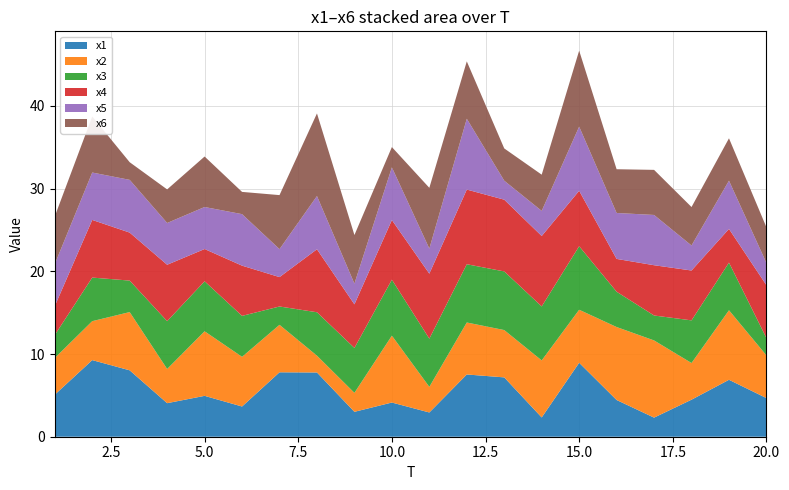

Reading left to right, list all the values displayed in this chart.

x1: 5.1	9.3	8.0	4.1	4.9	3.7	7.8	7.8	3.0	4.1	2.9	7.5	7.2	2.3	8.9	4.4	2.3	4.5	6.9	4.7
x2: 4.4	4.7	7.0	4.1	7.8	6.0	5.7	2.0	2.3	8.1	3.1	6.3	5.7	6.9	6.4	8.8	9.3	4.4	8.4	5.2
x3: 2.8	5.3	3.8	5.8	6.0	5.0	2.2	5.3	5.4	6.8	5.8	7.0	7.1	6.5	7.7	4.3	3.0	5.2	5.8	2.1
x4: 3.5	7.0	5.8	6.8	3.9	6.1	3.6	7.6	5.3	7.2	7.9	9.0	8.7	8.5	6.7	4.0	6.1	6.0	4.1	6.4
x5: 5.1	5.7	6.4	5.1	5.1	6.2	3.4	6.4	2.5	6.4	3.0	8.6	2.3	3.0	7.8	5.6	6.1	3.0	5.8	2.7
x6: 5.8	6.8	2.1	4.1	6.1	2.7	6.5	10.0	5.9	2.5	7.3	6.9	3.9	4.4	9.2	5.3	5.5	4.7	5.1	4.3